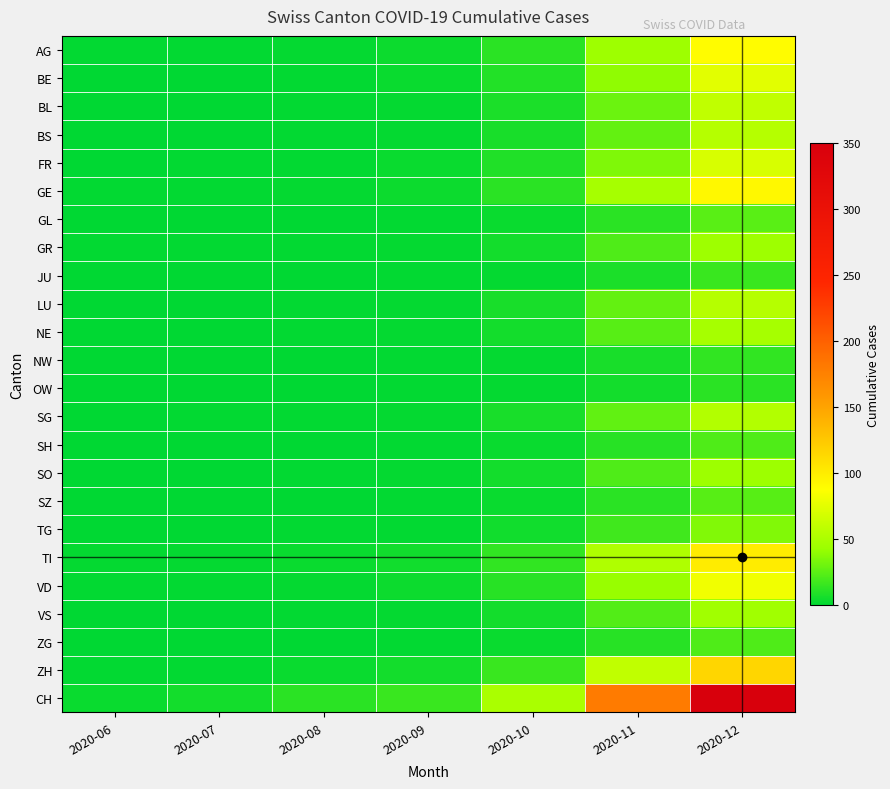

Count the number of categories in the chart.

7